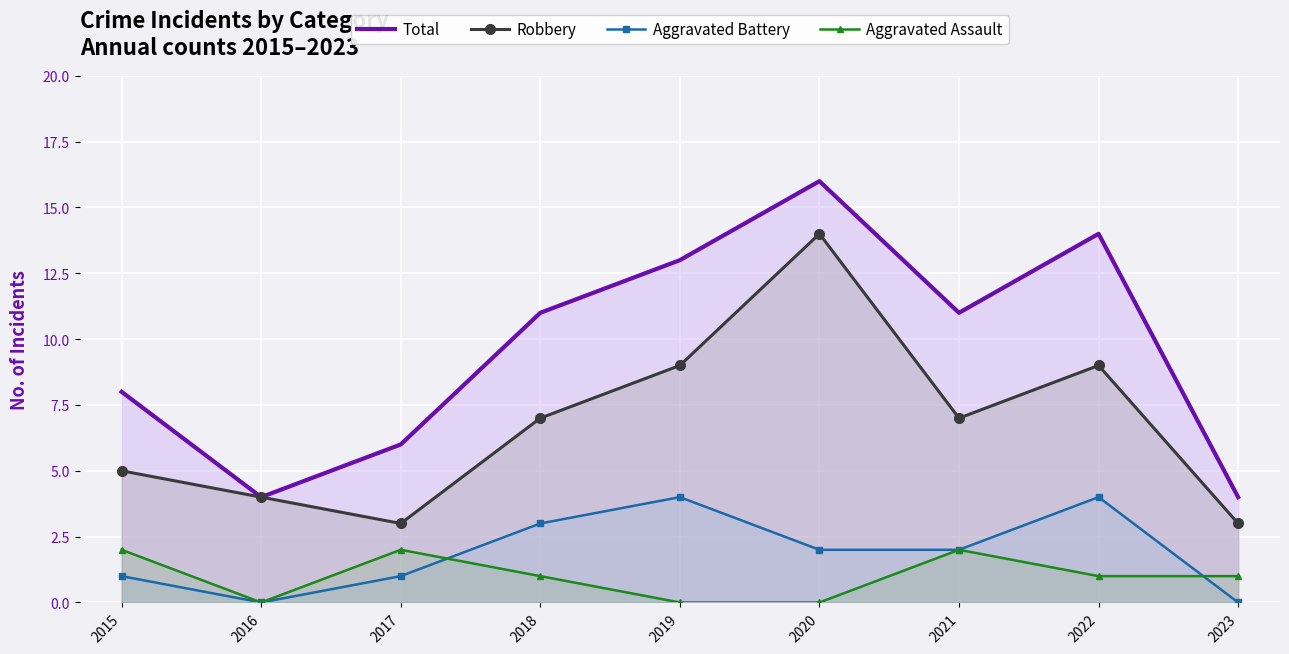

Reading right to left, transcribe all the data shown in this chart.

Total: 2023=4	2022=14	2021=11	2020=16	2019=13	2018=11	2017=6	2016=4	2015=8
Robbery: 2023=3	2022=9	2021=7	2020=14	2019=9	2018=7	2017=3	2016=4	2015=5
Aggravated Battery: 2023=0	2022=4	2021=2	2020=2	2019=4	2018=3	2017=1	2016=0	2015=1
Aggravated Assault: 2023=1	2022=1	2021=2	2020=0	2019=0	2018=1	2017=2	2016=0	2015=2